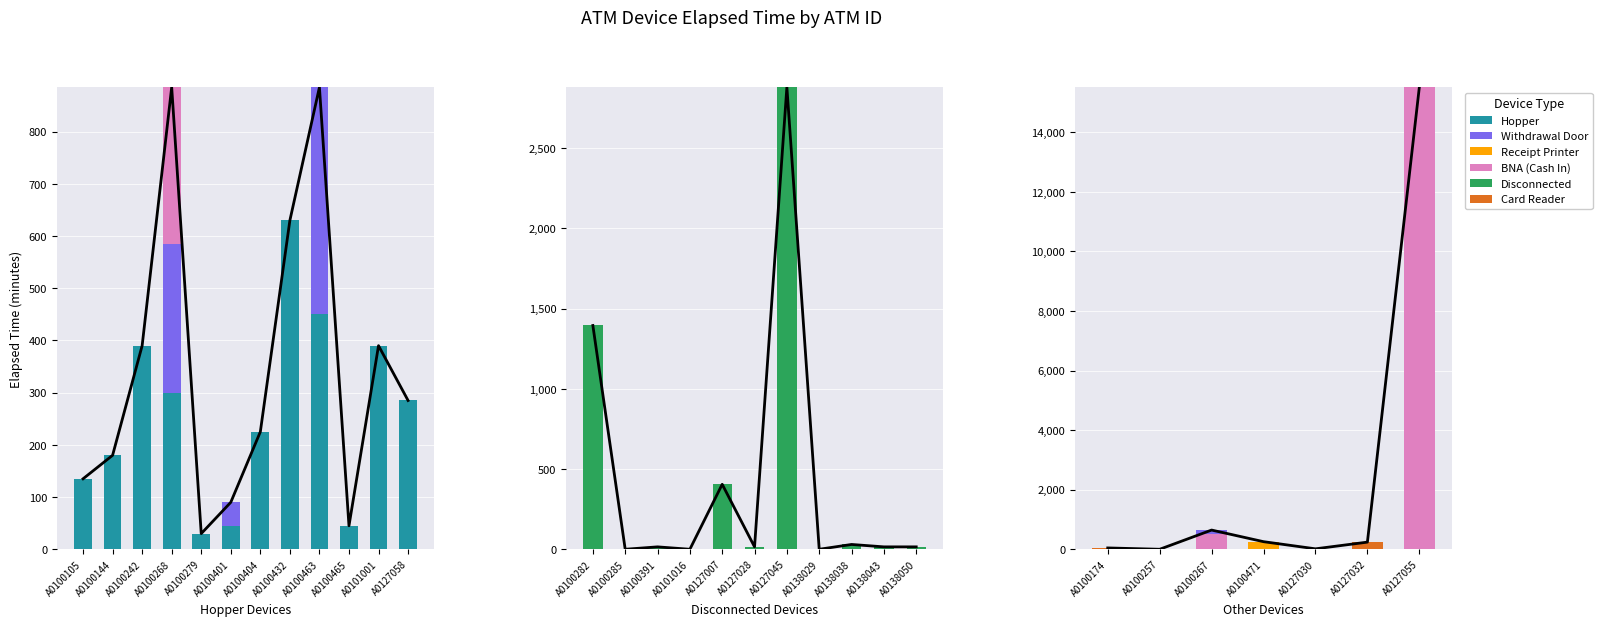

The value of Hopper at A0100404 is 48. True or false?

False